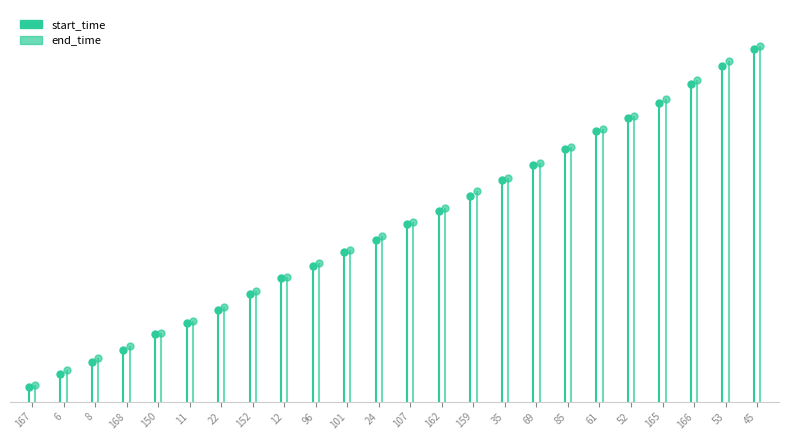

At which category does the chart reach its peak across all series?

45